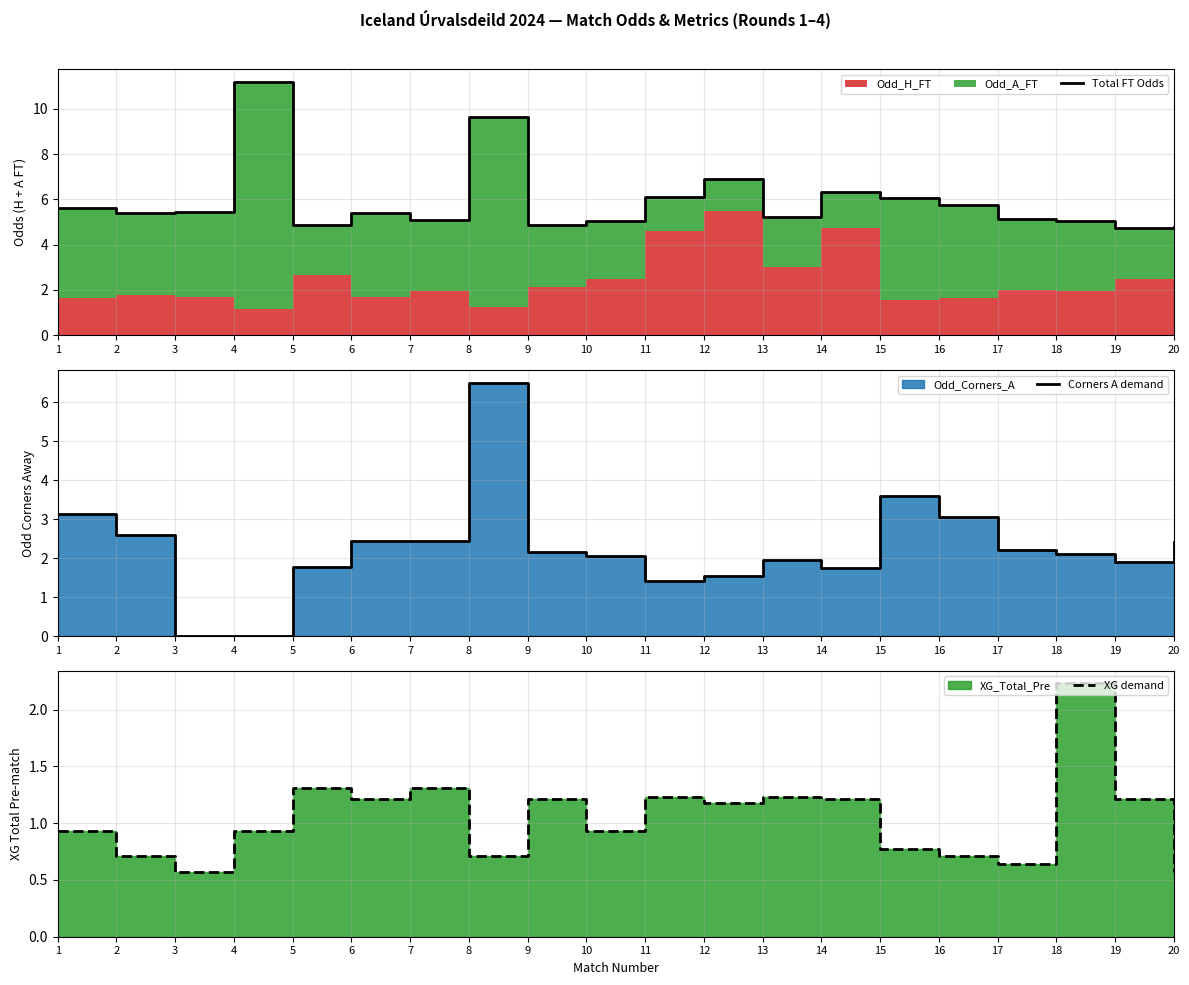

At which category is the sum across all series the highest?

8